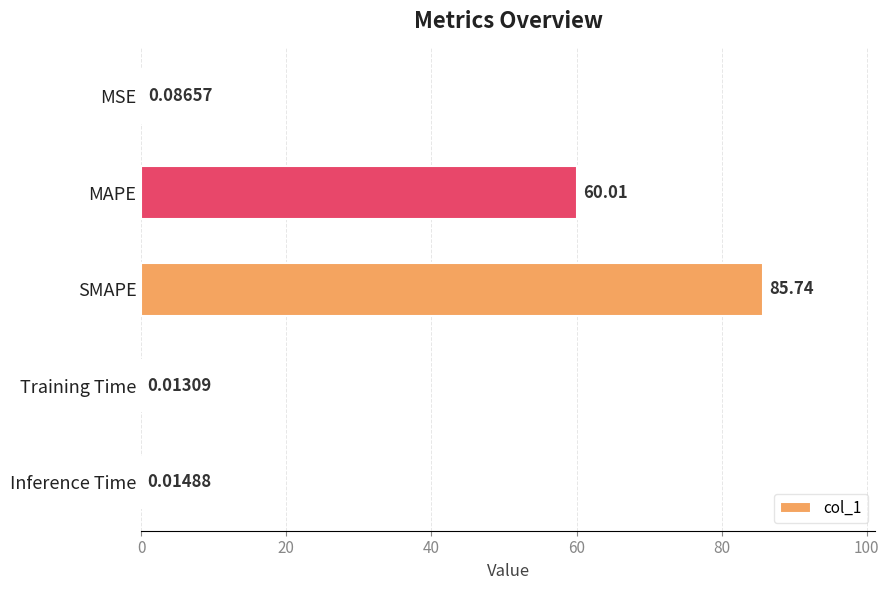

How many series are shown in this chart?

1